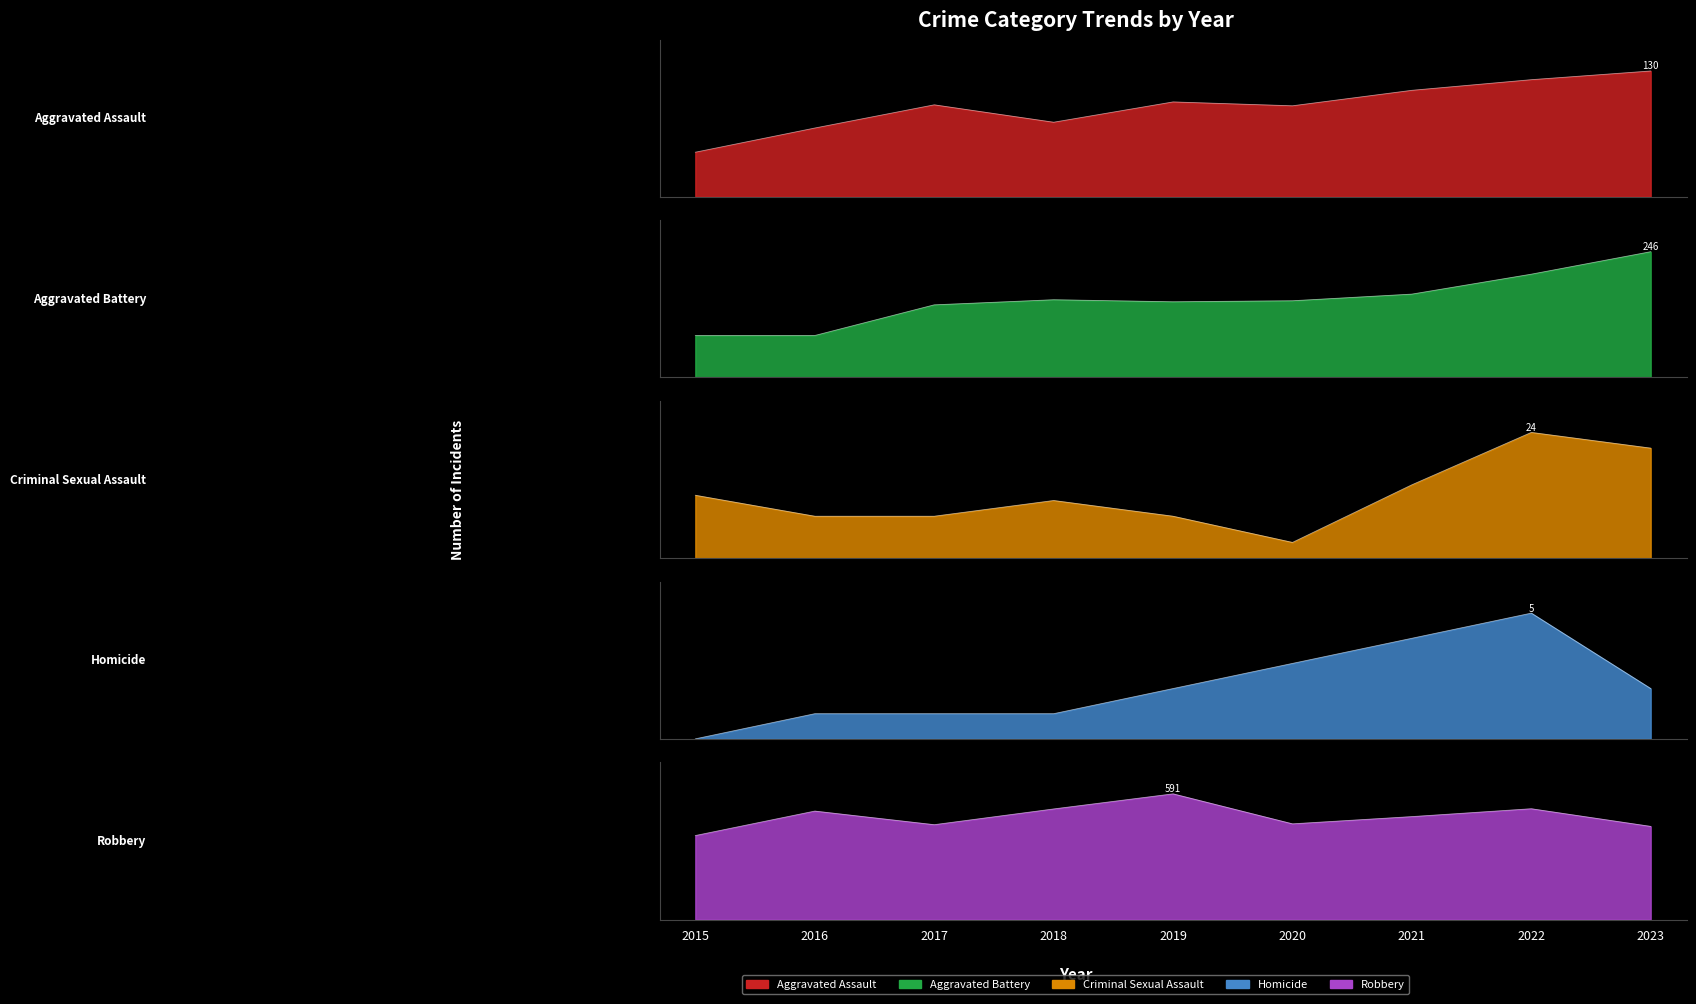

What is the difference between the Aggravated Battery values at 2019 and 2022?

54